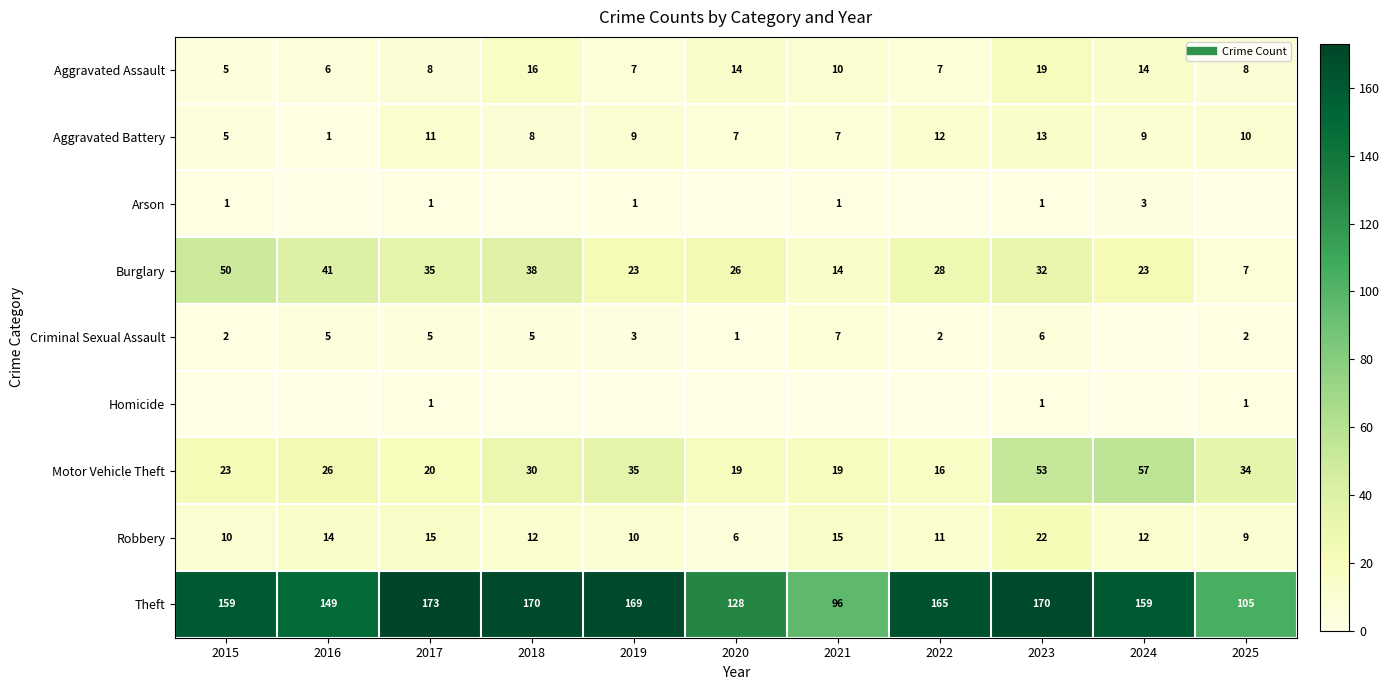

Between 2018 and 2024, which series saw the biggest shift?

Motor Vehicle Theft